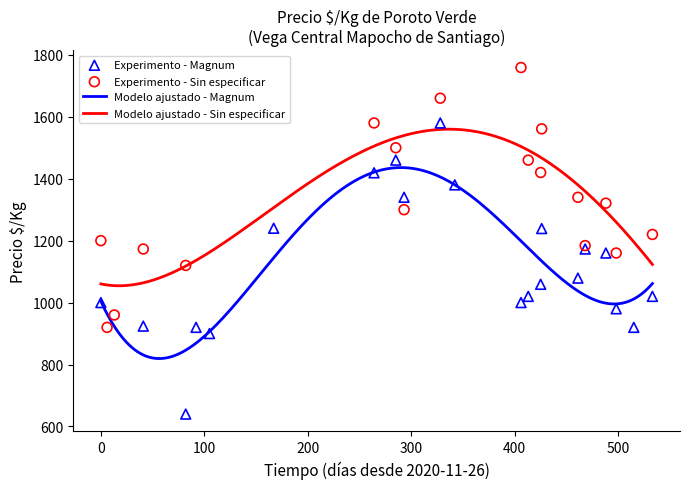

True or false: Modelo ajustado - Magnum and Modelo ajustado - Sin especificar cross at least once.

False